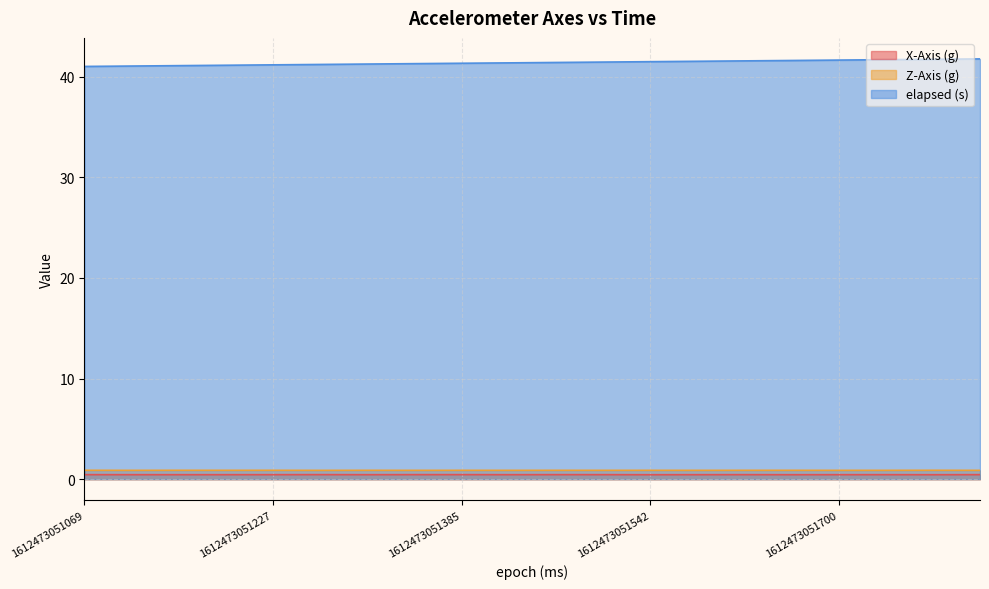

True or false: Z-Axis (g) has a value of 1.2 at 1612473051621.

False